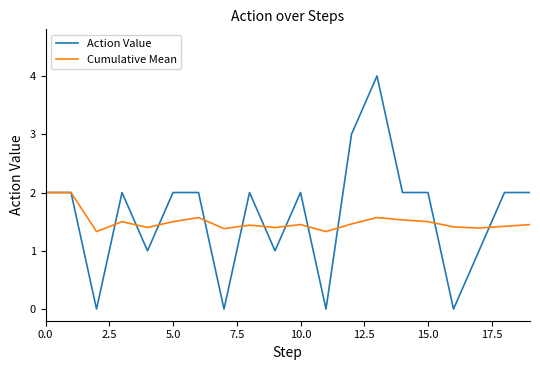

Which series has the largest range (max minus min)?

Action Value